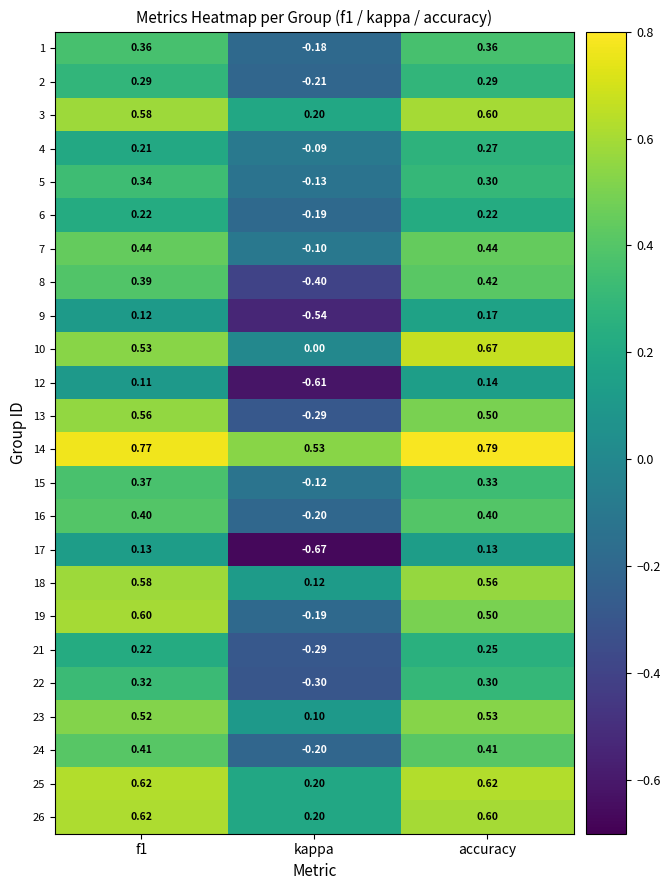

What is the total value across all series at accuracy?

9.8